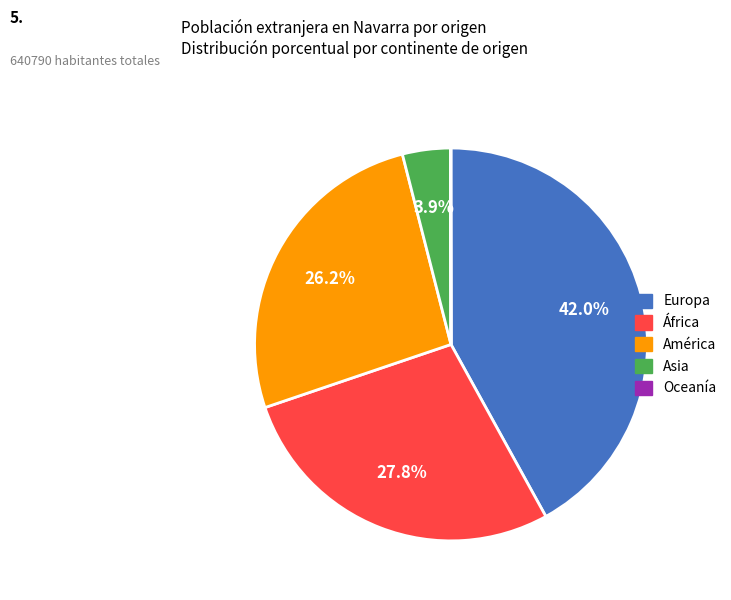

Is the sum of Europa and África greater than half?

Yes